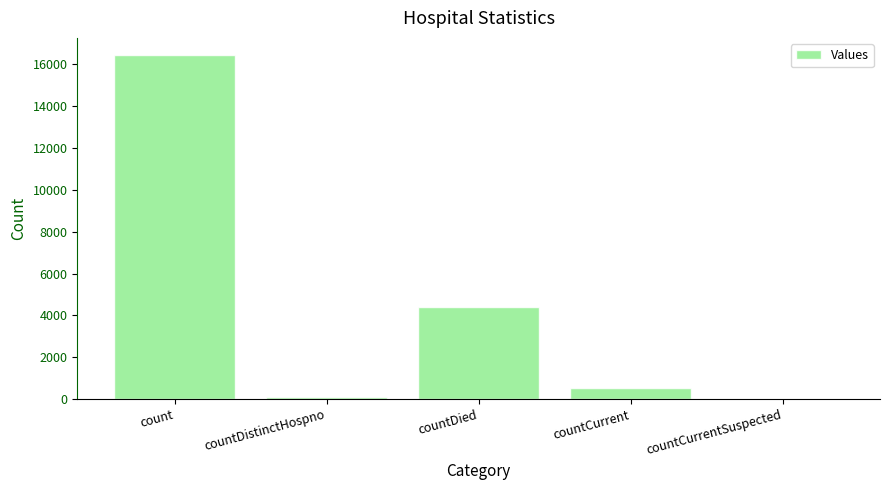

Which label corresponds to the largest value in the chart?

count